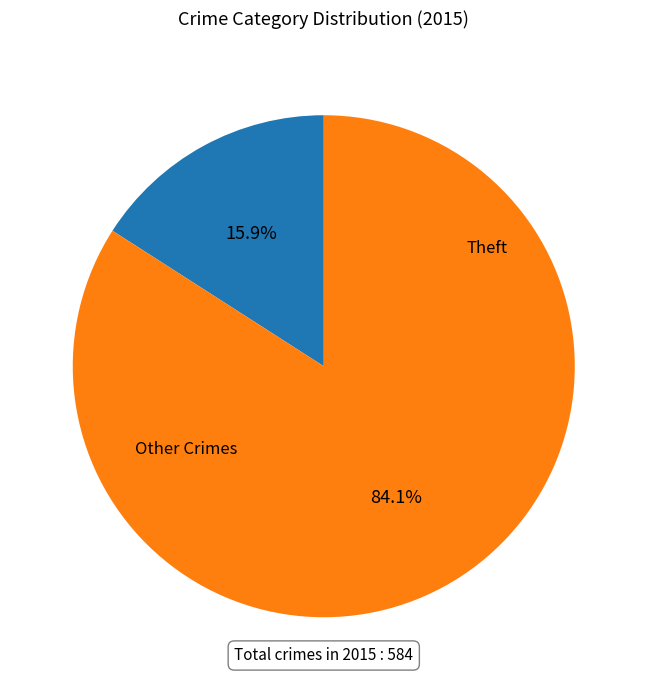

Is there a majority slice in this chart?

Yes